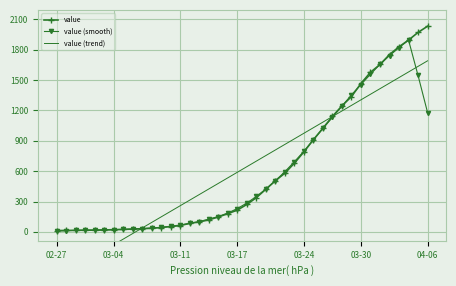

What is the spread (max minus min) of values at 12?

150.4